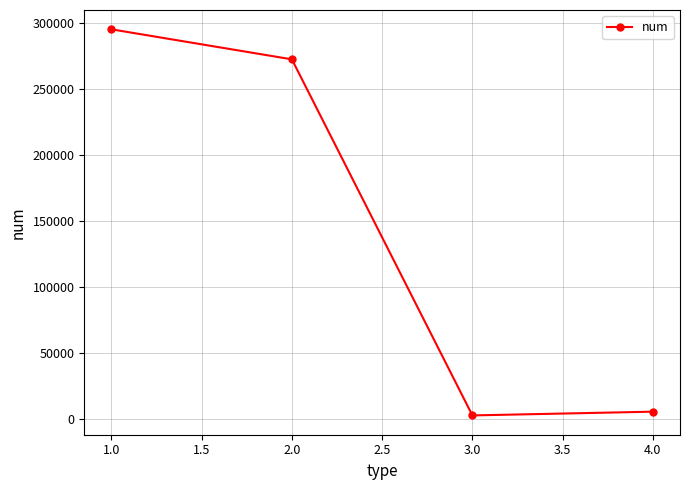

What is the ratio of the value at 2.0 to the value at 1.0?

0.9